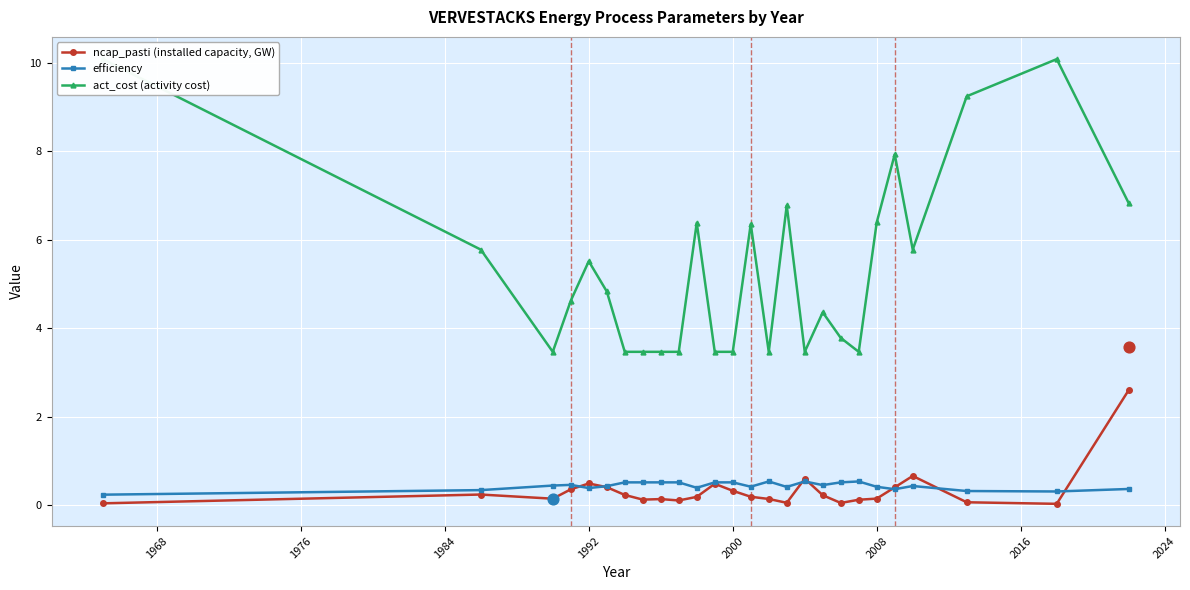

Which series reaches the maximum Y coordinate?

act_cost (activity cost)